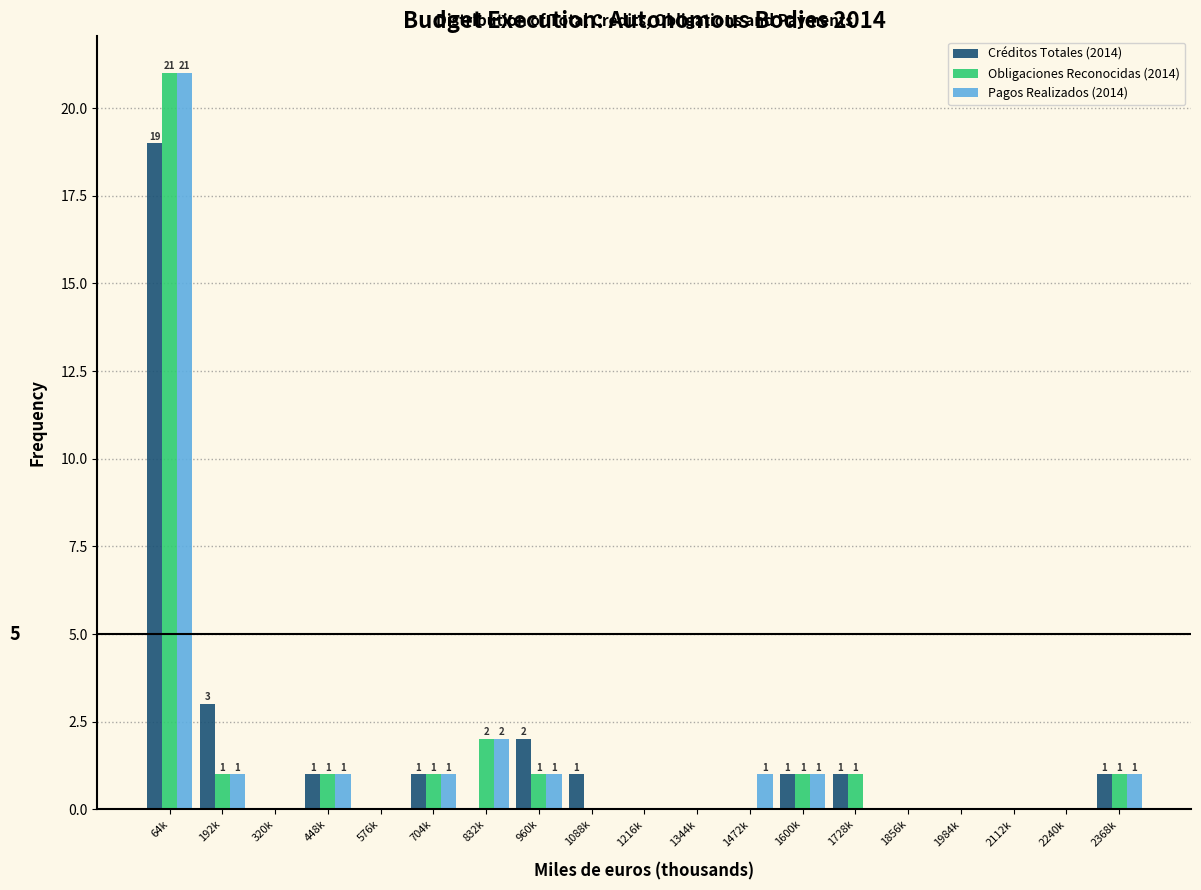

Where is Obligaciones Reconocidas (2014) nearest to the value 10?

832k